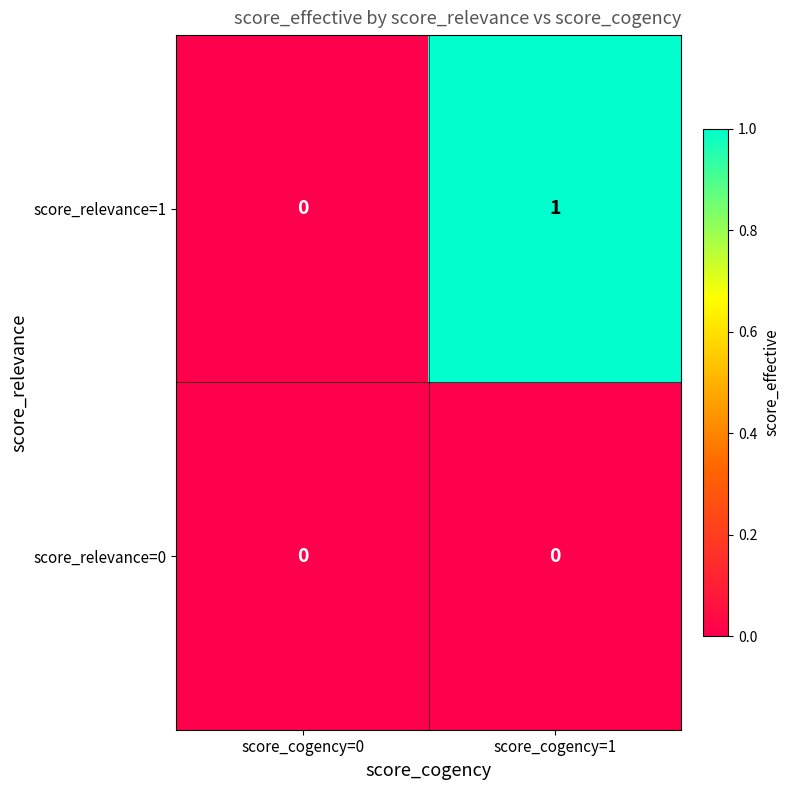

List the series in order of their peak value, highest first.

score_relevance=1, score_relevance=0